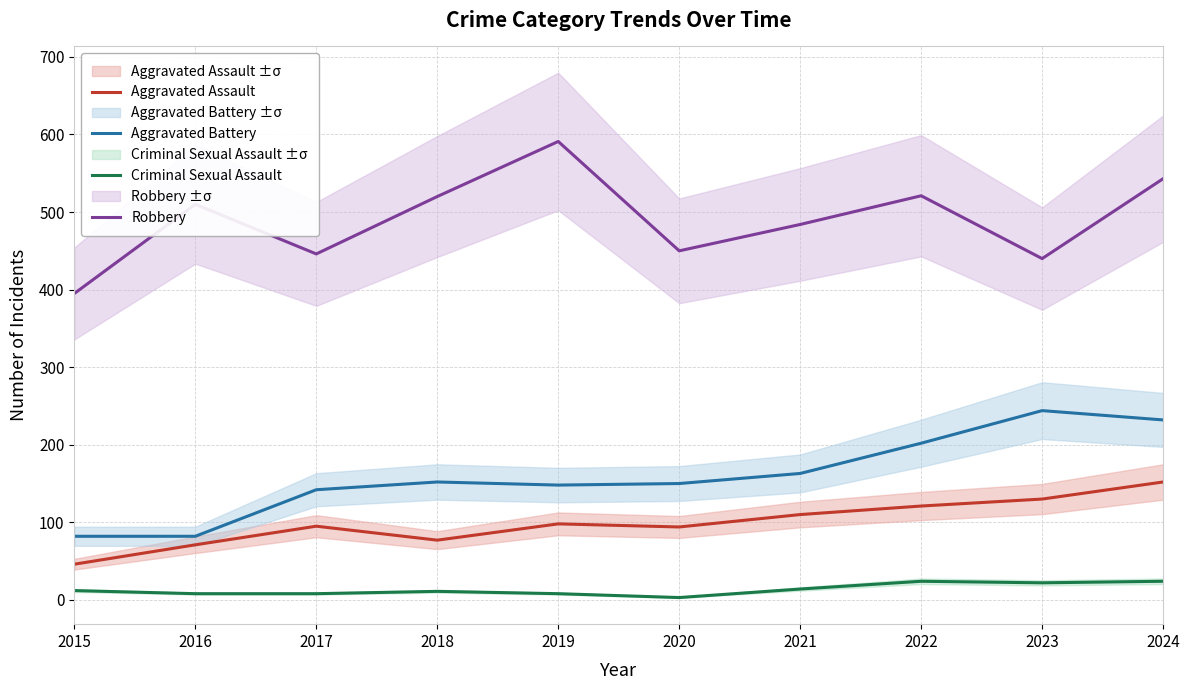

Is this an area chart (filled region under the line)?

No